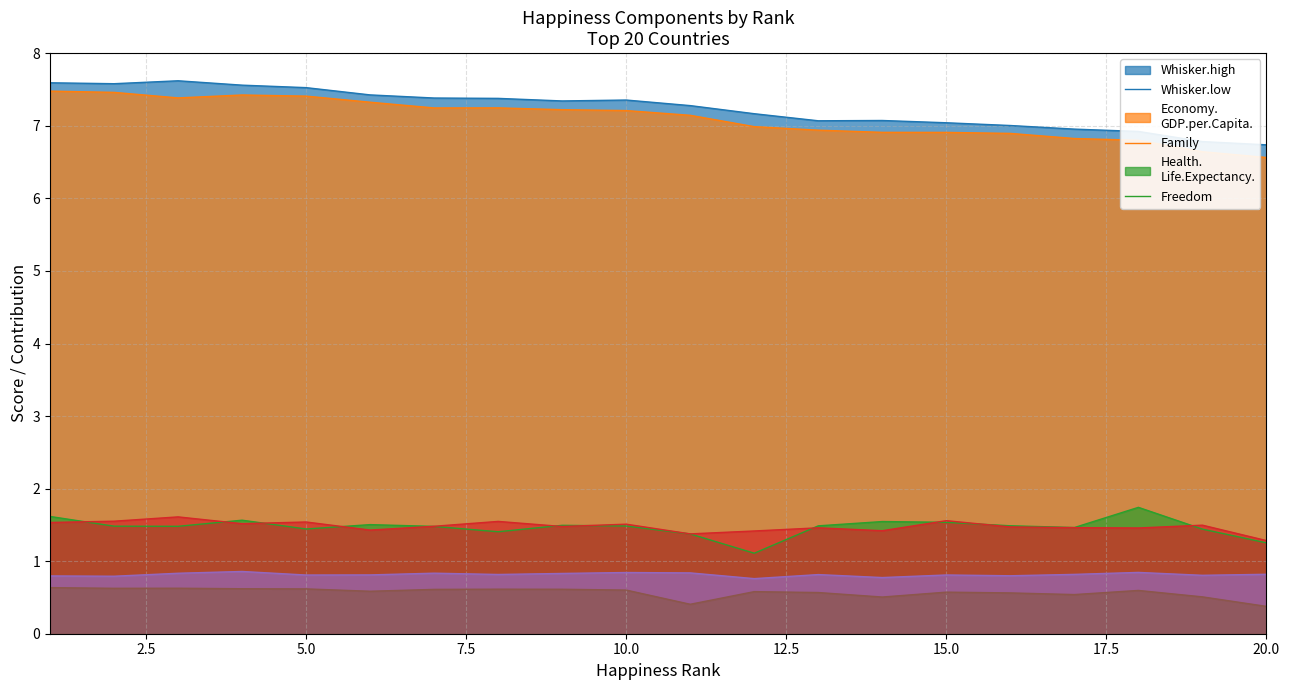

True or false: Economy..GDP.per.Capita. and Freedom intersect in this chart.

False